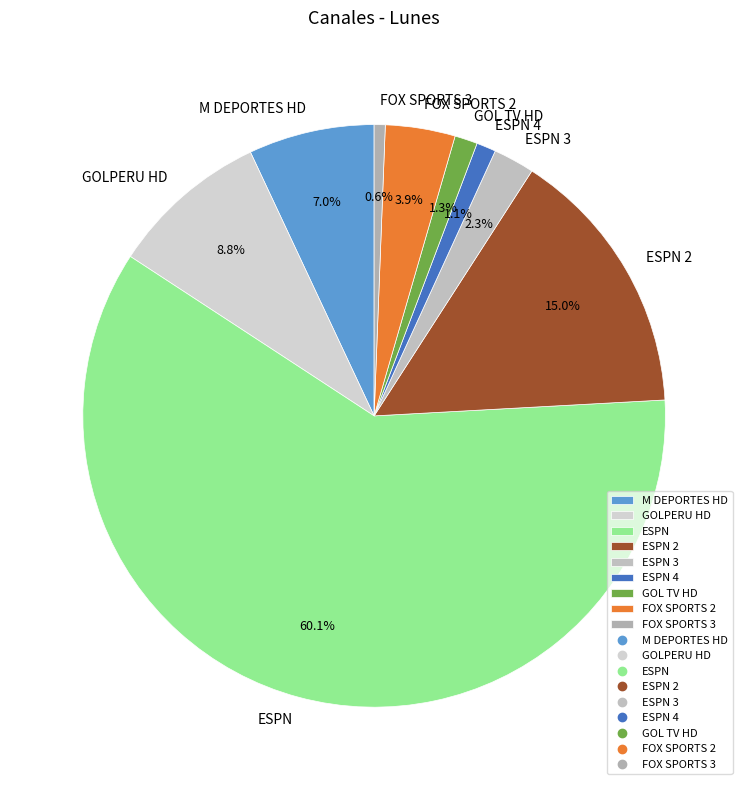

To the nearest percent, what percentage of the pie is GOLPERU HD?

9%